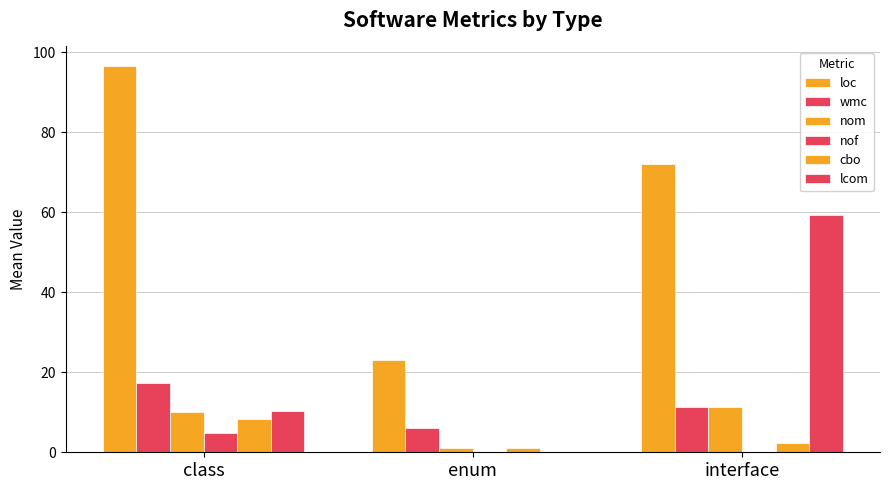

How many groups of bars are there?

3